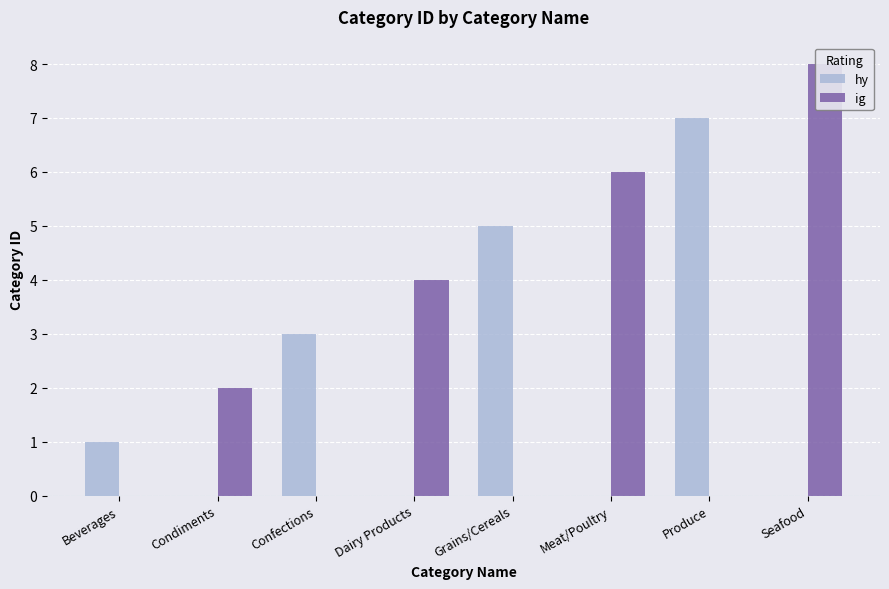

Which label corresponds to the smallest value in the chart?

Condiments